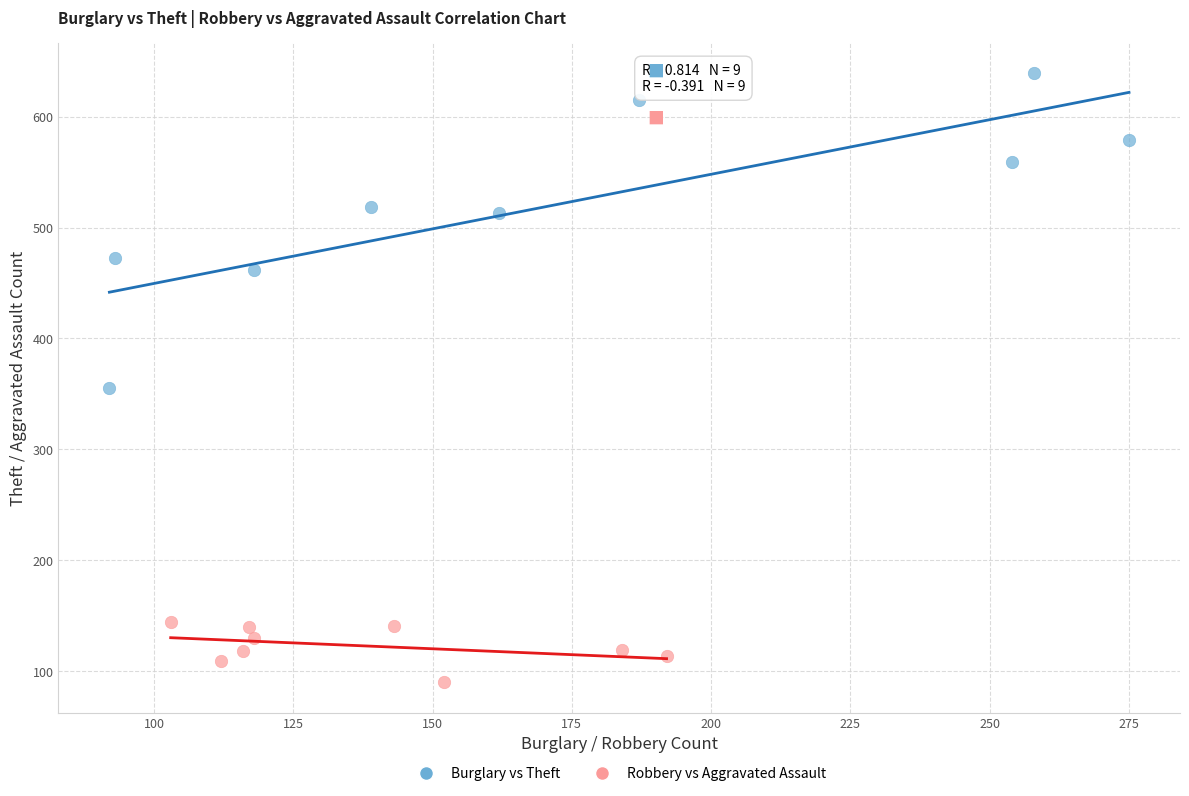

Which series has the widest spread of Y values?

Burglary vs Theft